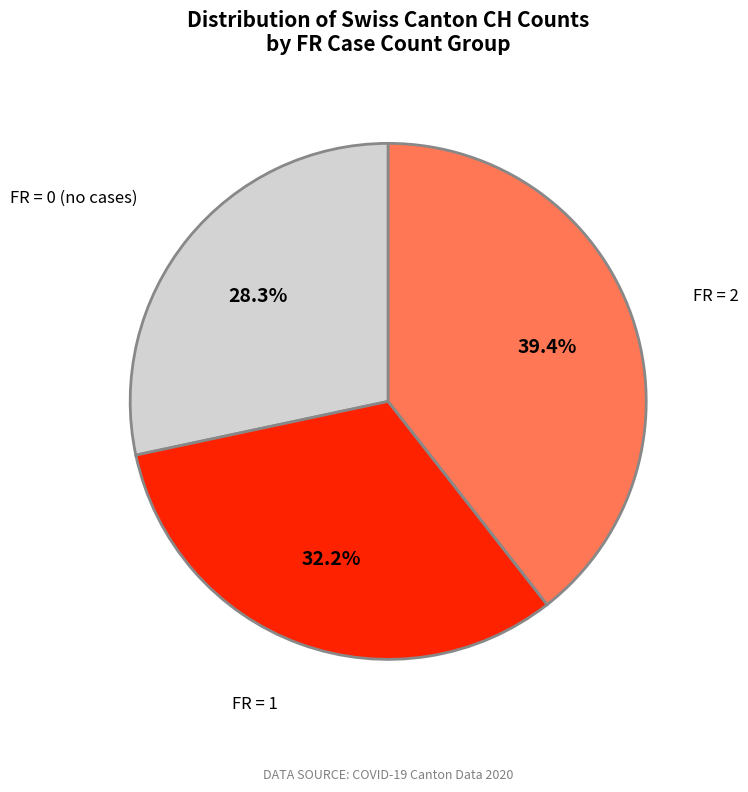

Approximately how many times larger is the value at FR = 2 compared to FR = 1?

1.2